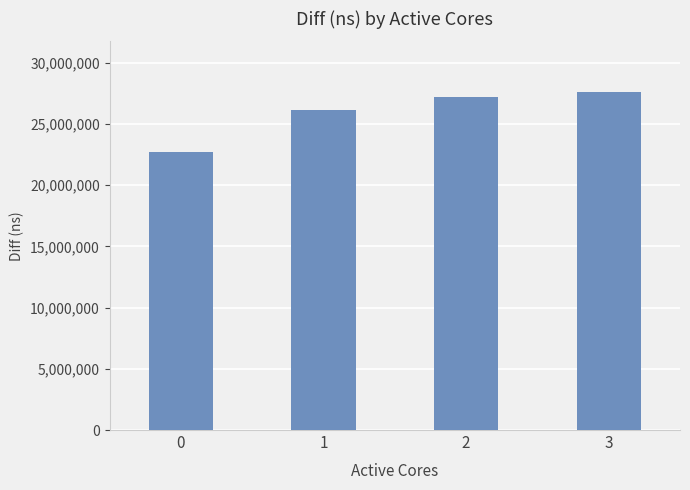

Which label corresponds to the largest value in the chart?

3